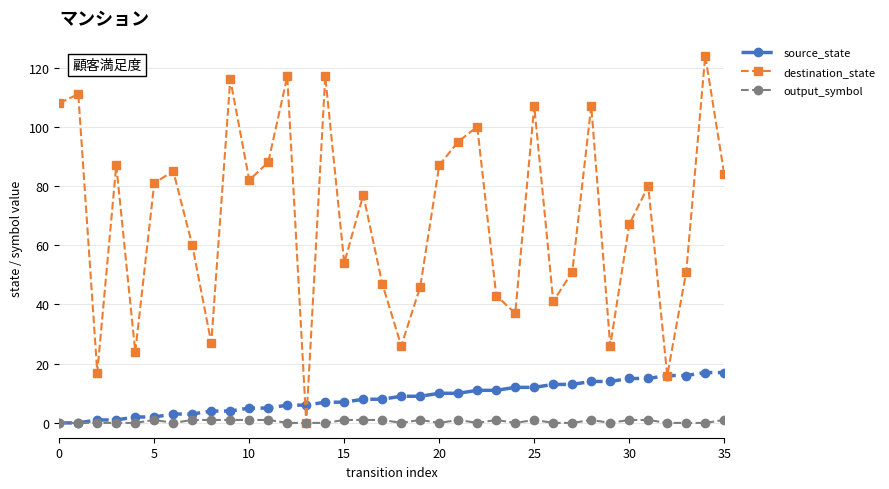

Which series has the largest range (max minus min)?

destination_state